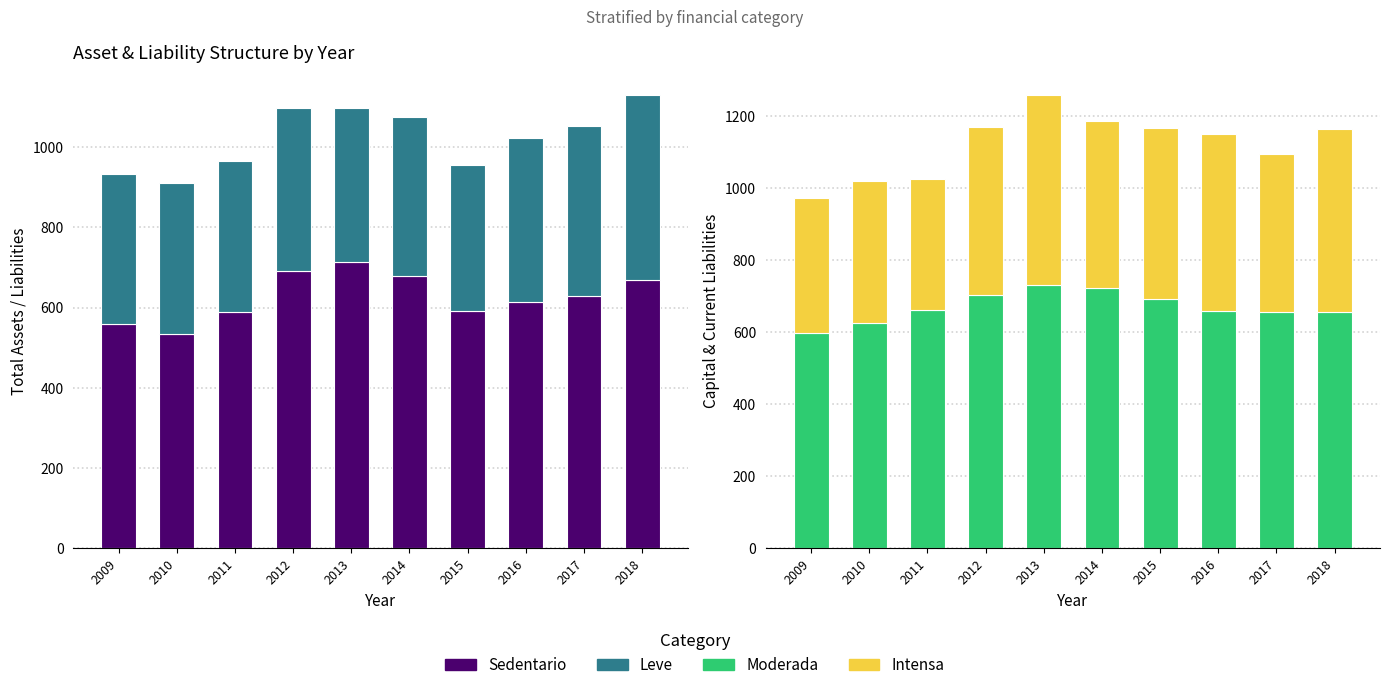

What is the value of the Moderada bar at the 5th from the left?

730.5